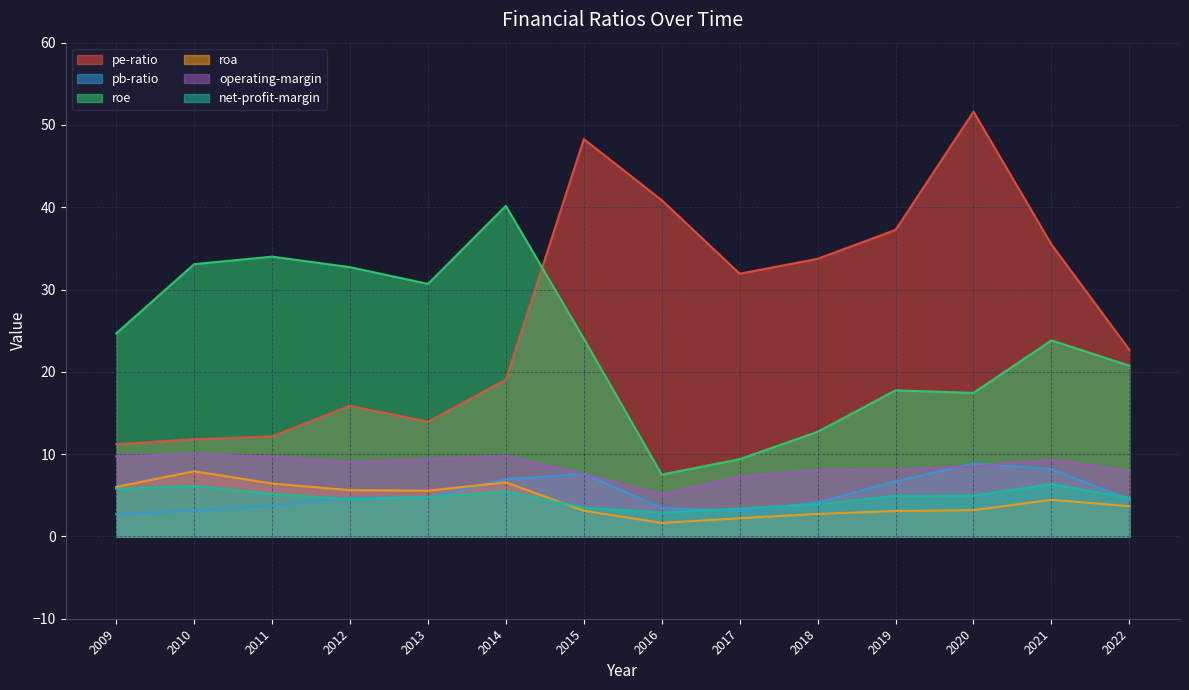

What value does the roe series have at 2015?

24.0